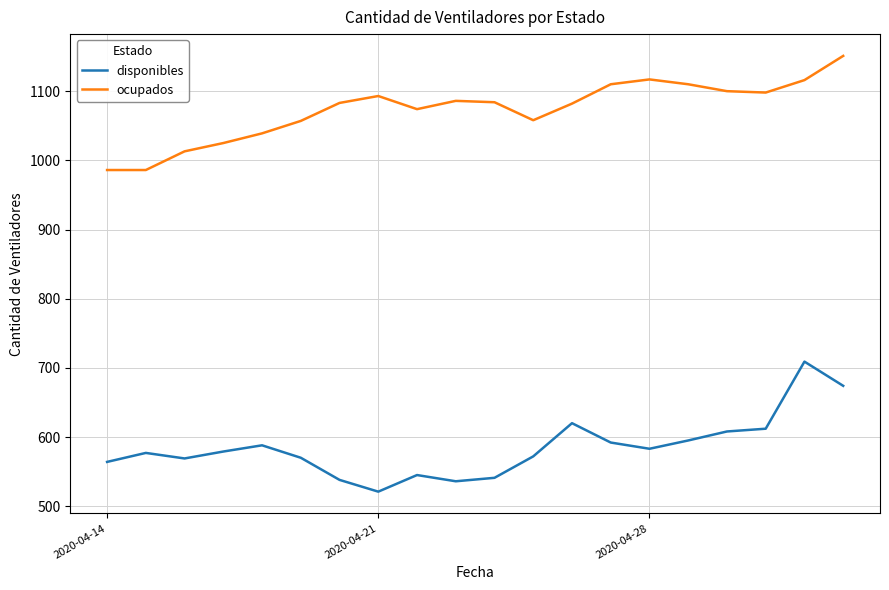

What is the difference between the maximum and minimum values in the ocupados series?

165